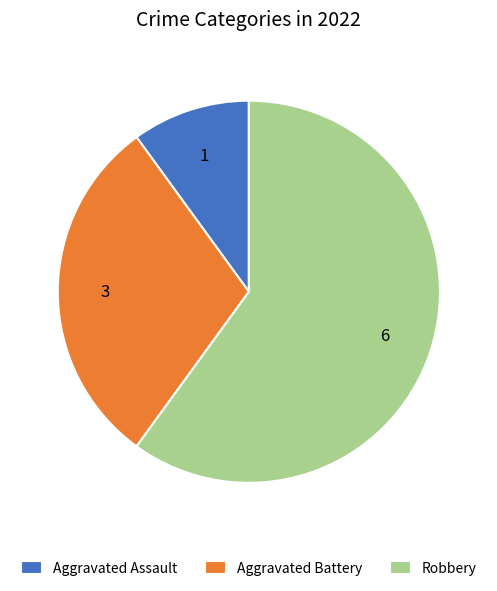

Which category accounts for the majority?

Robbery